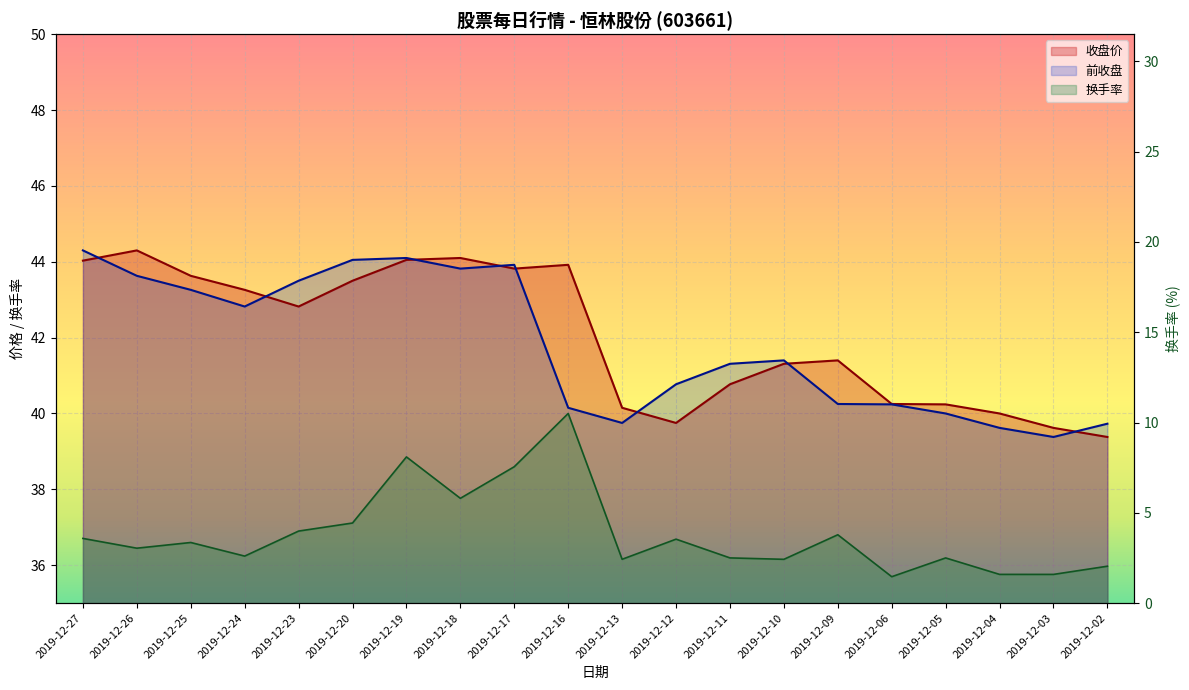

At how many categories does at least one series exceed 35?

20